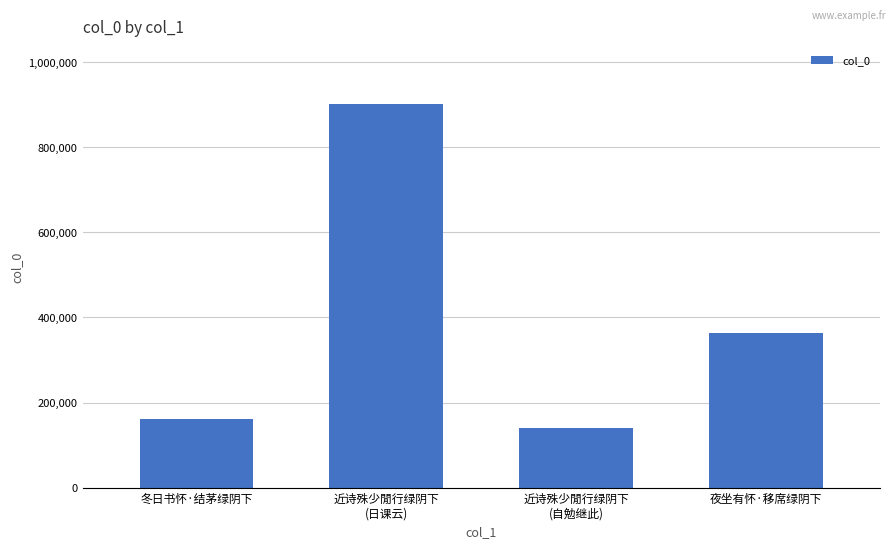

Reading left to right, transcribe all the data shown in this chart.

161542	903249	140690	362649